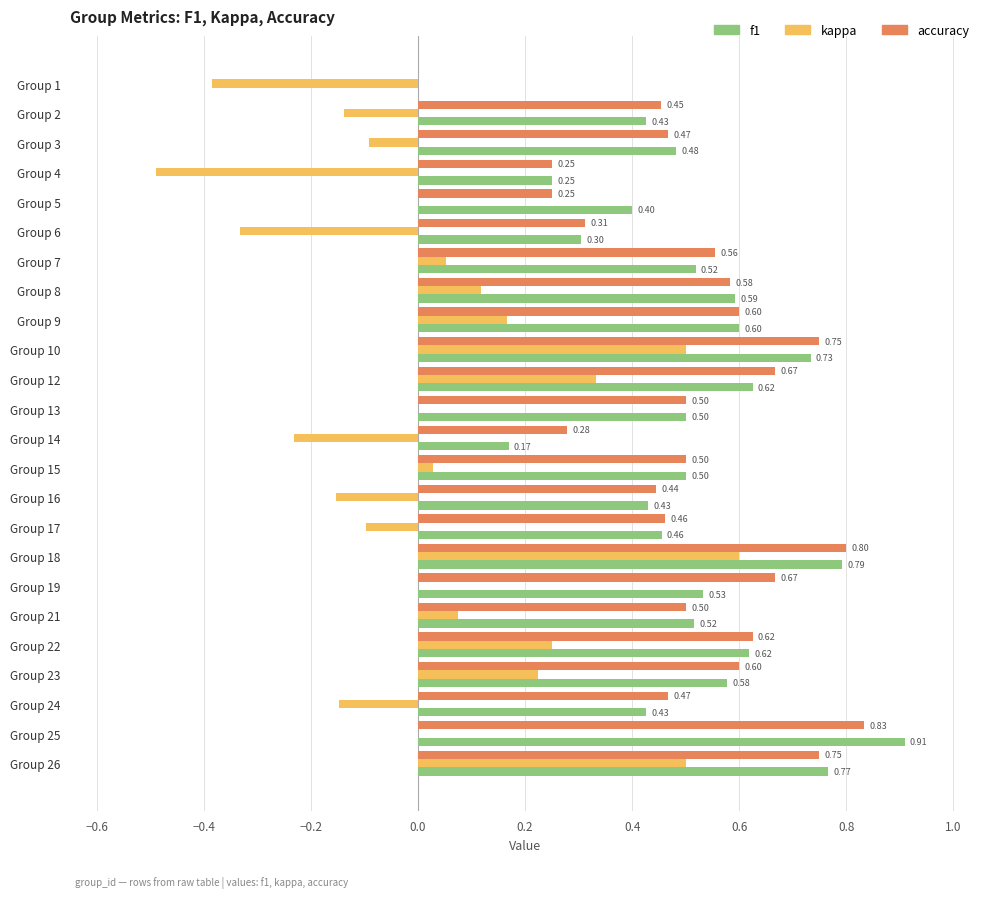

What is the sum of the accuracy values at Group 15 and Group 19?

1.2